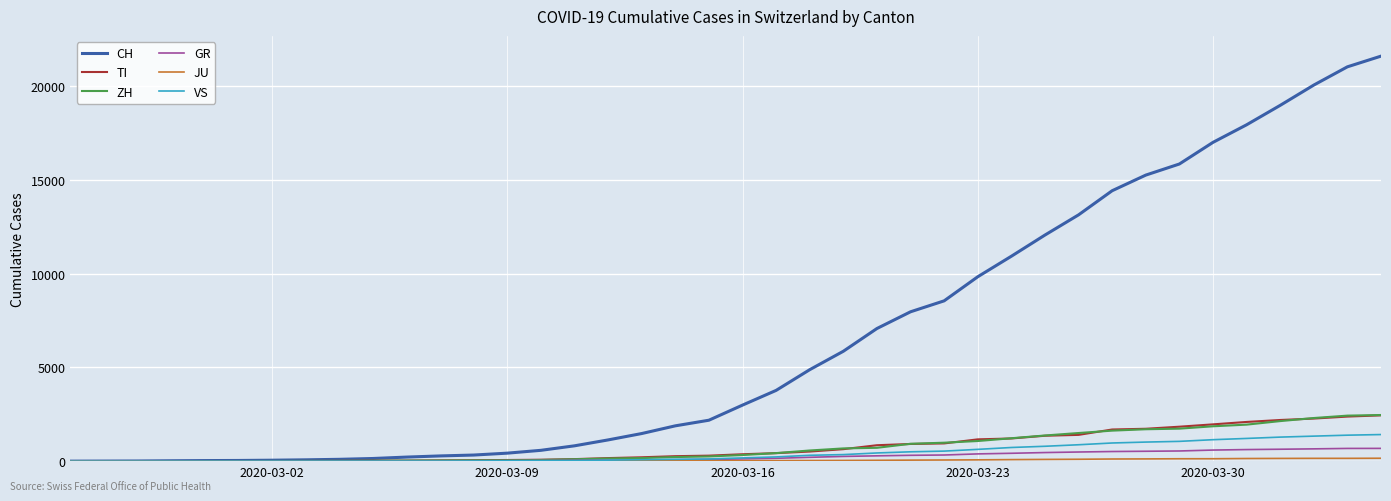

Which series has the largest total across all categories?

CH